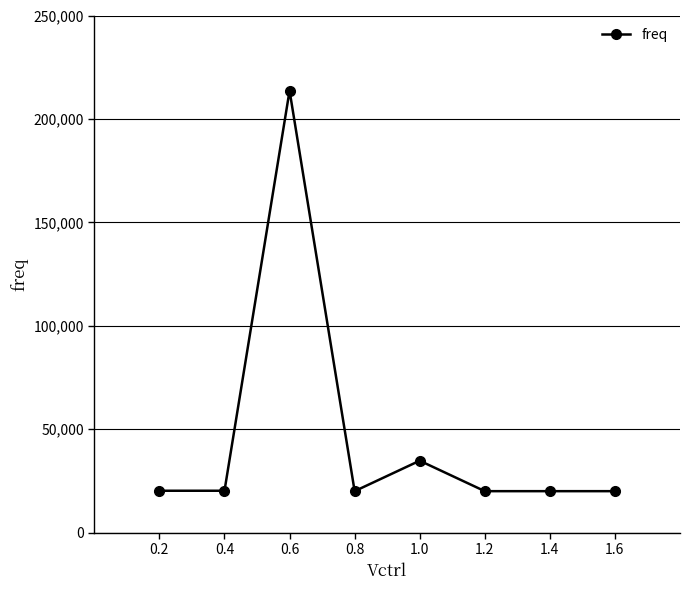

What is the label of the 7th point from the right?

0.4